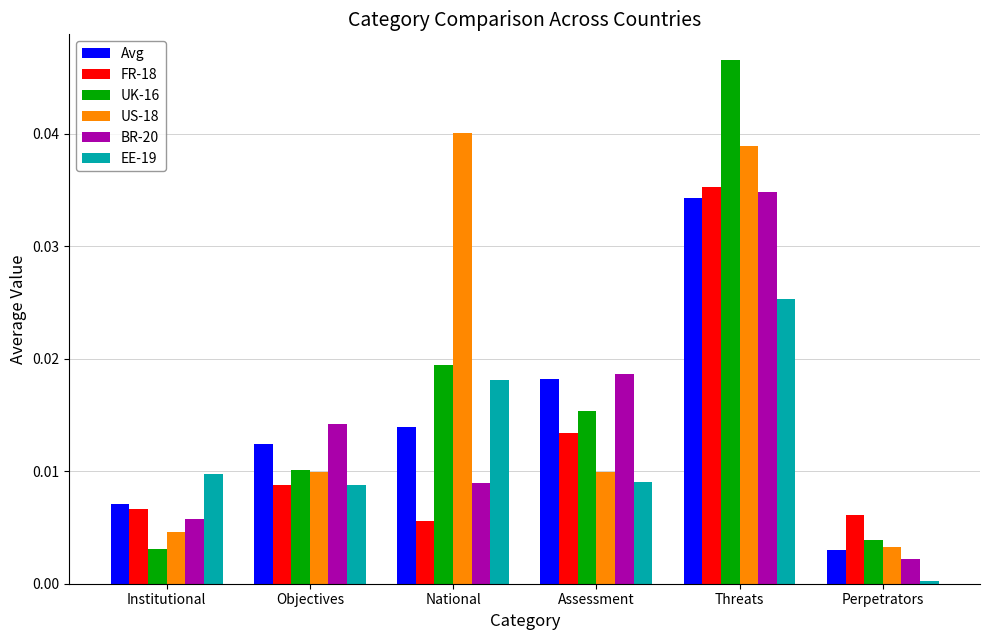

How many bars are there in total?

36